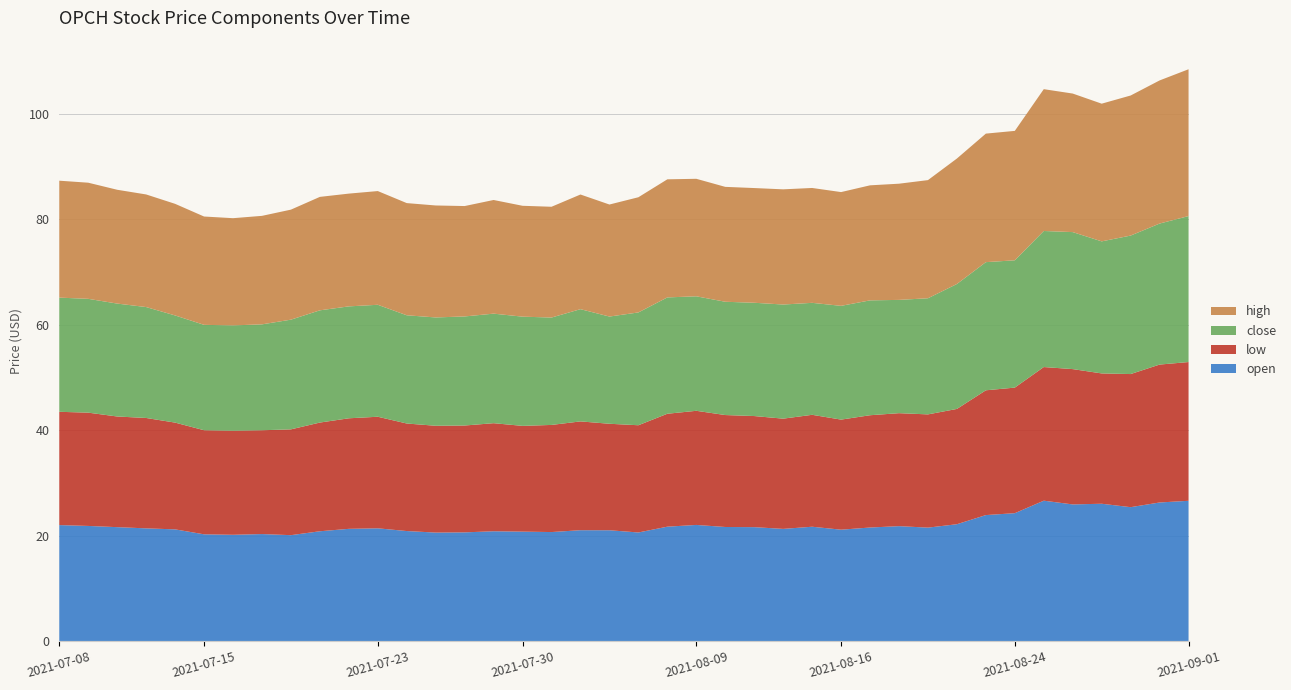

Reading right to left, extract all data points from this chart.

open: 26.6	26.3	25.4	26.0	25.9	26.6	24.2	23.9	22.1	21.5	21.8	21.5	21.1	21.7	21.3	21.6	21.6	22.0	21.7	20.6	21.0	21.0	20.7	20.7	20.8	20.6	20.6	20.9	21.4	21.3	20.8	20.1	20.3	20.1	20.2	21.2	21.4	21.6	21.8	22.0
low: 26.3	26.2	25.2	24.7	25.7	25.4	23.8	23.7	21.9	21.5	21.4	21.3	20.9	21.2	20.9	21.1	21.2	21.6	21.4	20.3	20.2	20.6	20.3	20.1	20.5	20.3	20.3	20.4	21.2	21.0	20.6	20.1	19.7	19.7	19.7	20.2	20.9	21.0	21.5	21.5
close: 27.7	26.8	26.3	25.1	26.0	25.8	24.1	24.3	23.7	22.0	21.5	21.8	21.6	21.2	21.6	21.5	21.5	21.7	22.1	21.4	20.3	21.3	20.4	20.7	20.8	20.7	20.6	20.5	21.2	21.2	21.3	20.8	20.1	20.0	20.0	20.3	21.0	21.4	21.6	21.7
high: 27.9	27.1	26.6	26.1	26.3	26.9	24.6	24.4	23.8	22.4	22.0	21.8	21.6	21.8	21.9	21.8	21.8	22.3	22.4	21.9	21.2	21.8	21.0	21.0	21.6	20.9	21.2	21.3	21.6	21.4	21.5	20.9	20.6	20.3	20.6	21.2	21.4	21.6	22.0	22.2